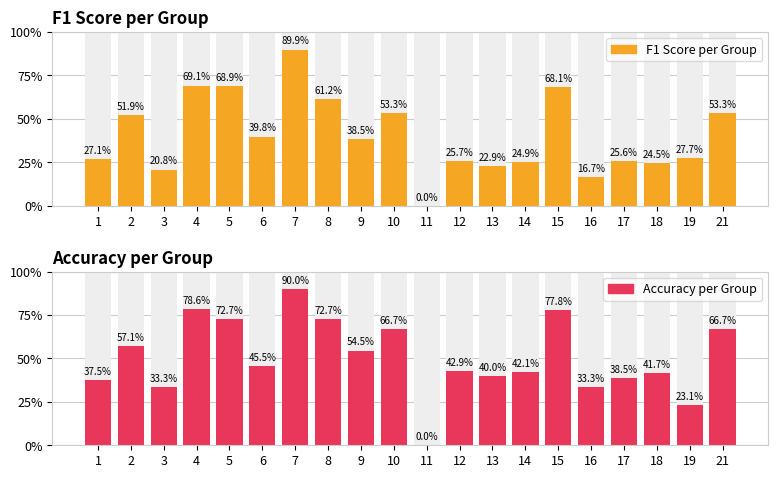

Count the number of categories in the chart.

20